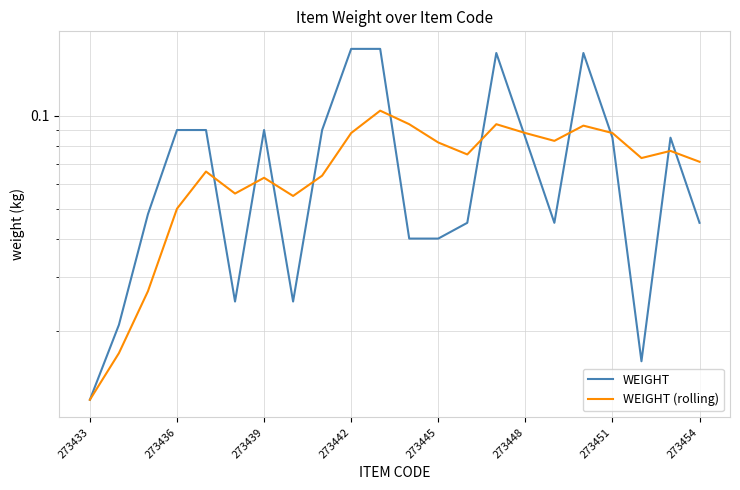

Which series has the widest spread of values?

WEIGHT